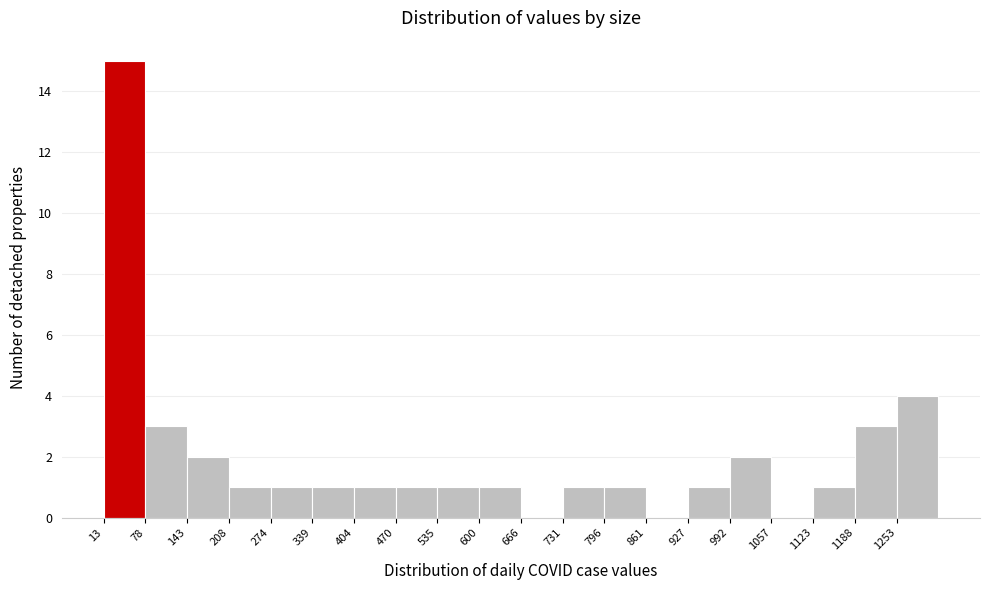

Over which range of the x-axis is the bar tallest?

10 to 80